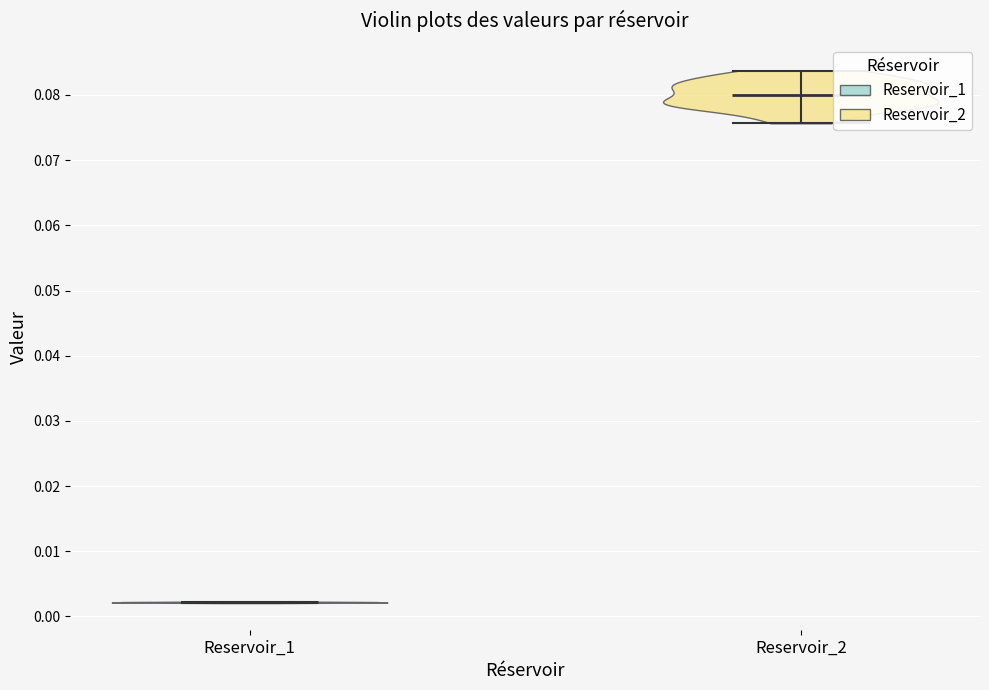

Reading left to right, read every violin against the y-axis: where its median line is, and the lowest and highest points it reaches. The values are not printed on the chart, so give them approximately, as read against the axis.

Reservoir_1: median line 0.002, lowest point 0.002, highest point 0.002
Reservoir_2: median line 0.080, lowest point 0.076, highest point 0.084